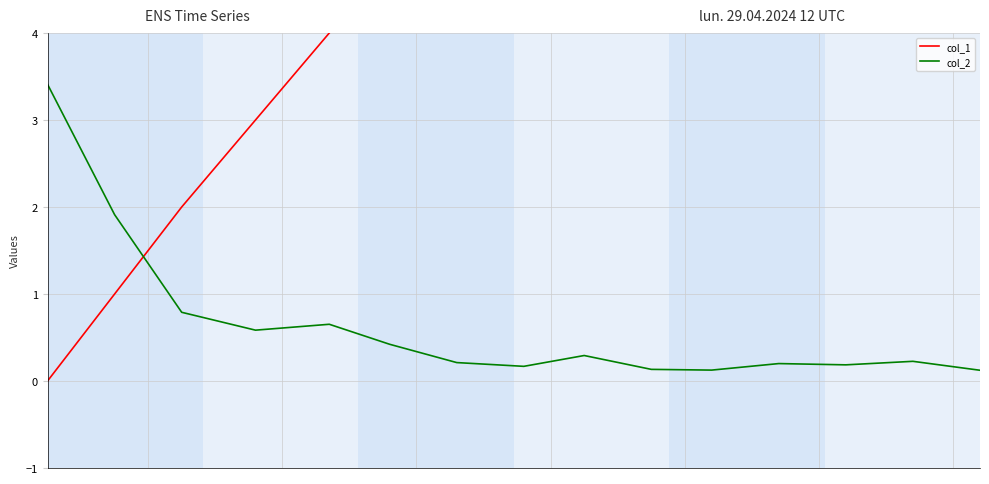

Rank the series by their maximum value, from highest to lowest.

col_1, col_2